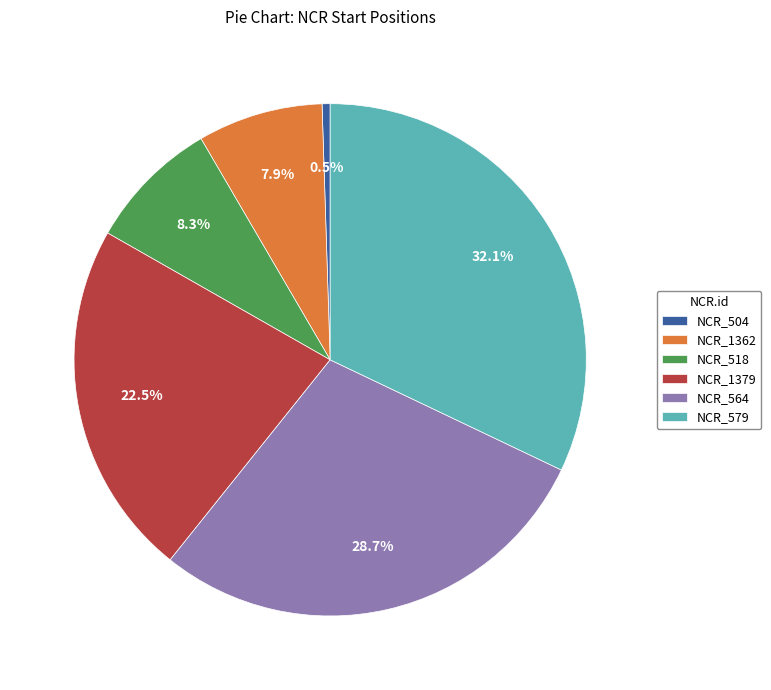

How much of the chart is everything except NCR_579?

67.9%